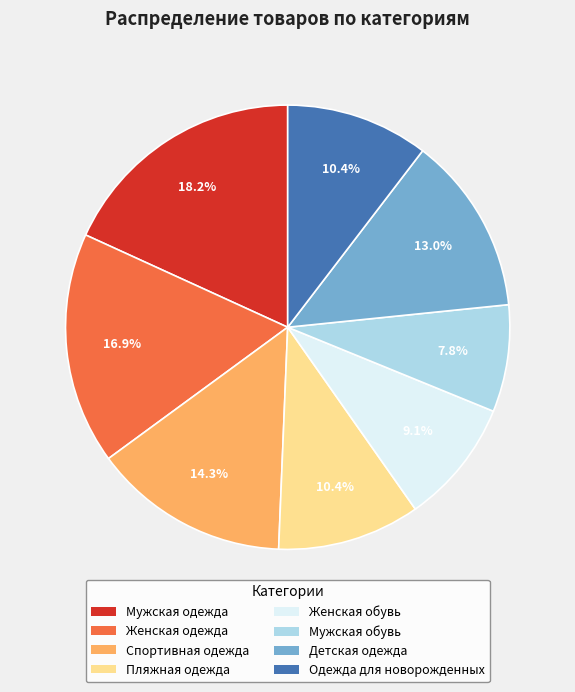

Combined, do Спортивная одежда and Женская одежда account for over 50%?

No